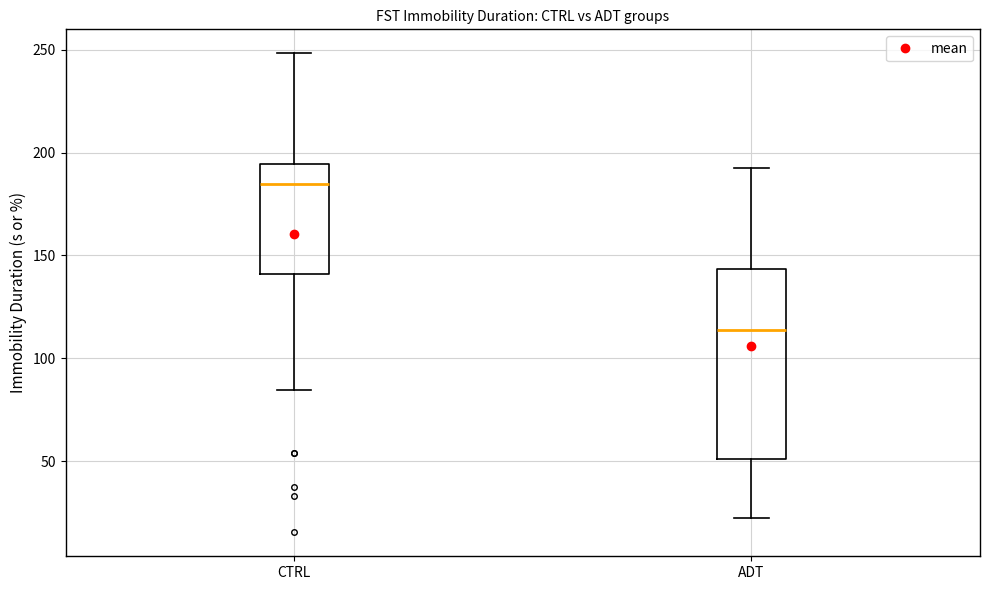

Where does the median line of the box for ADT sit on the y-axis? The values are not printed on the chart, so give them approximately, as read against the axis.

115